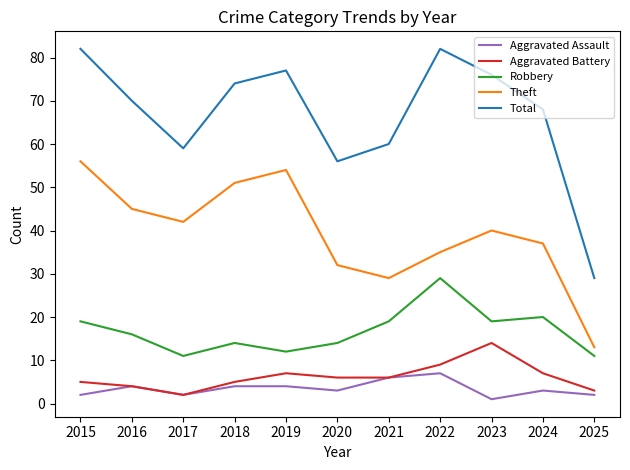

True or false: Aggravated Battery and Theft cross at least once.

False